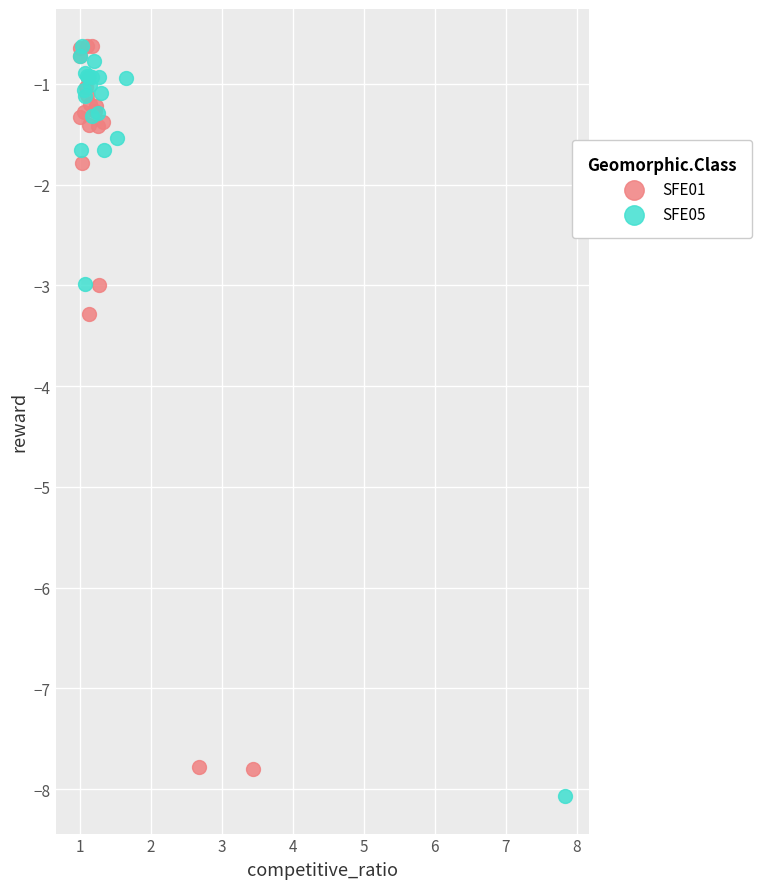

What are all the series names shown in the legend?

SFE01, SFE05